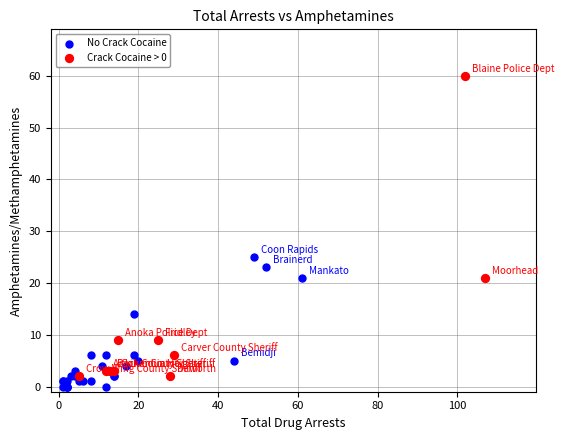

Which series has the widest spread of Y values?

Crack Cocaine > 0